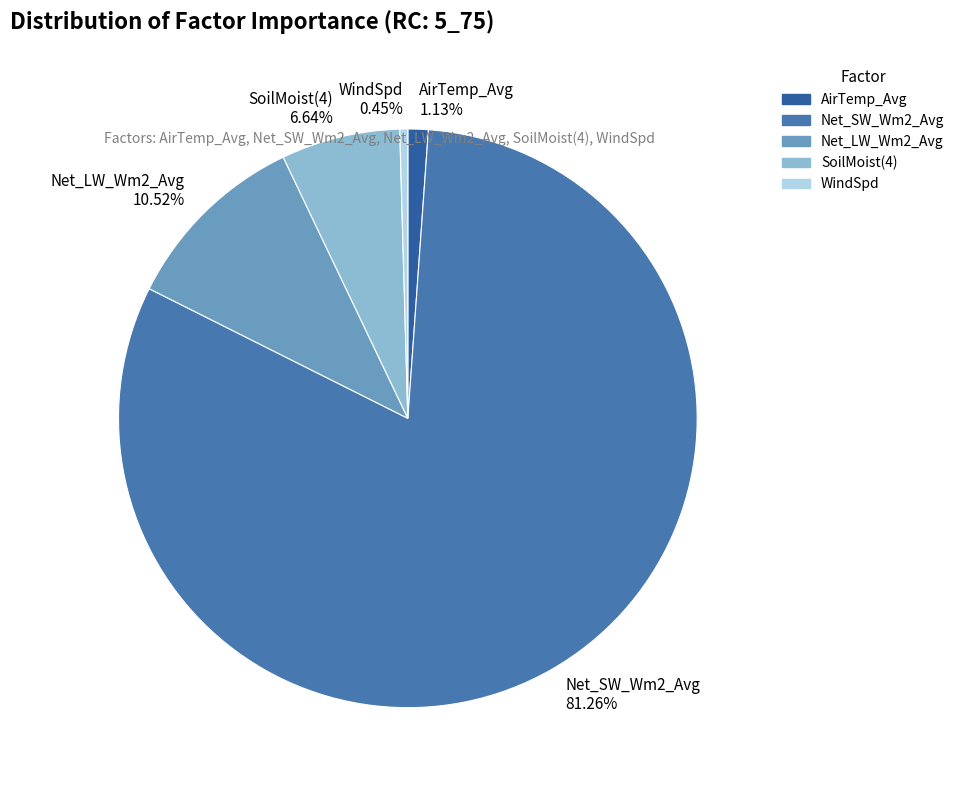

How many slices are in this pie chart?

5